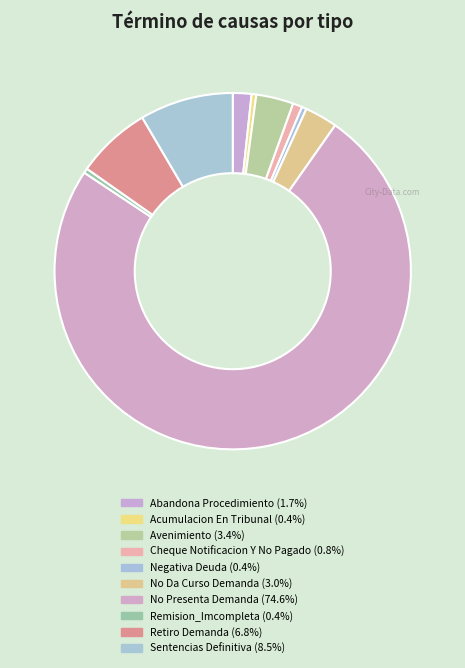

How many segments does this pie chart have?

10